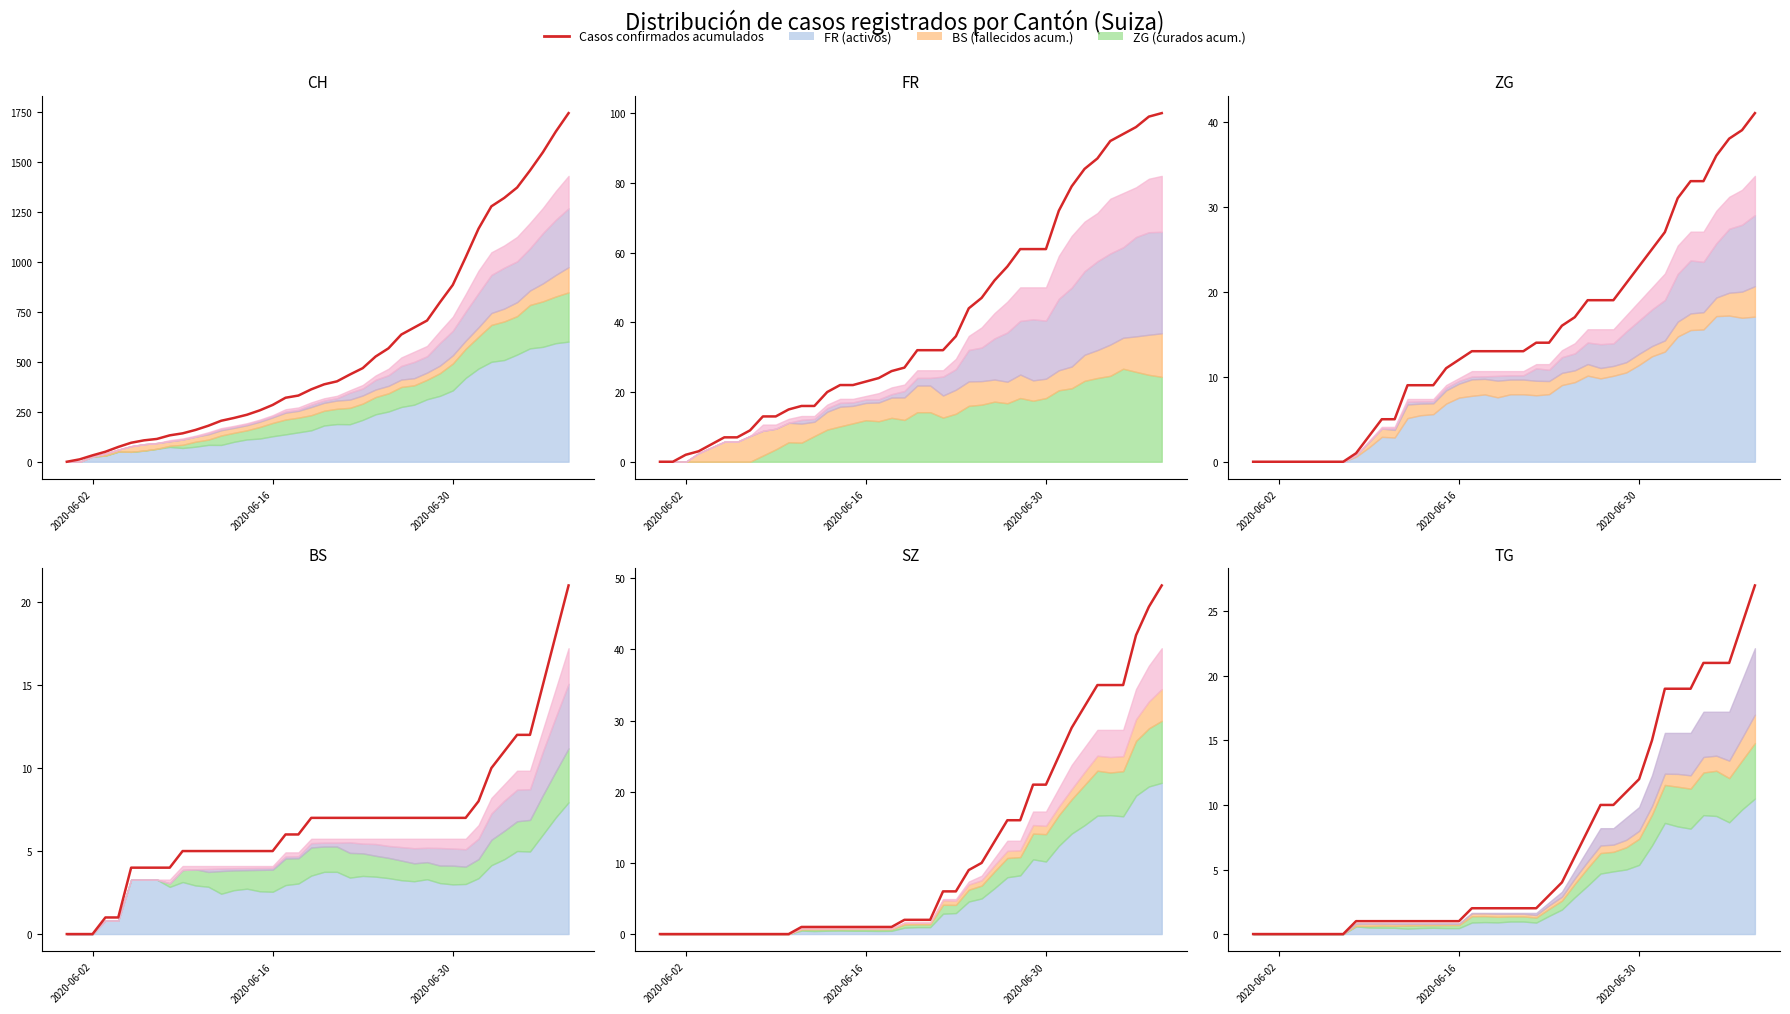

True or false: FR (acumulado) and SZ (acumulado) cross at least once.

False